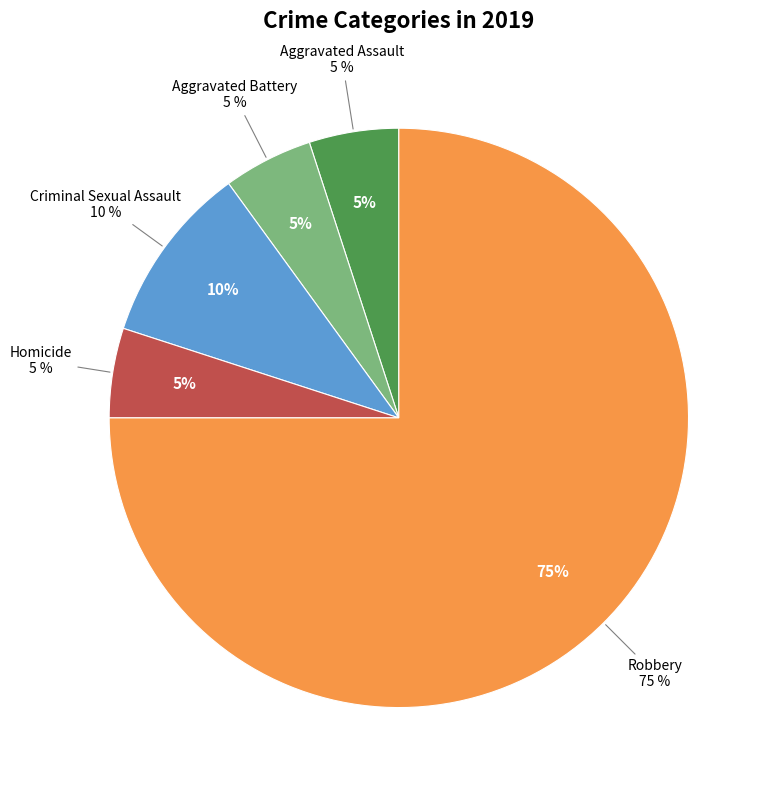

The Aggravated Assault slice represents 5% of the pie. True or false?

True